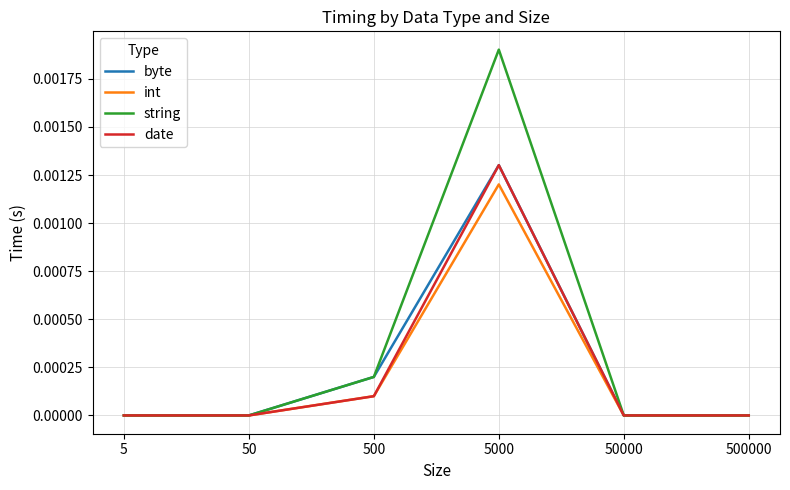

At which category does the chart reach its peak across all series?

5000